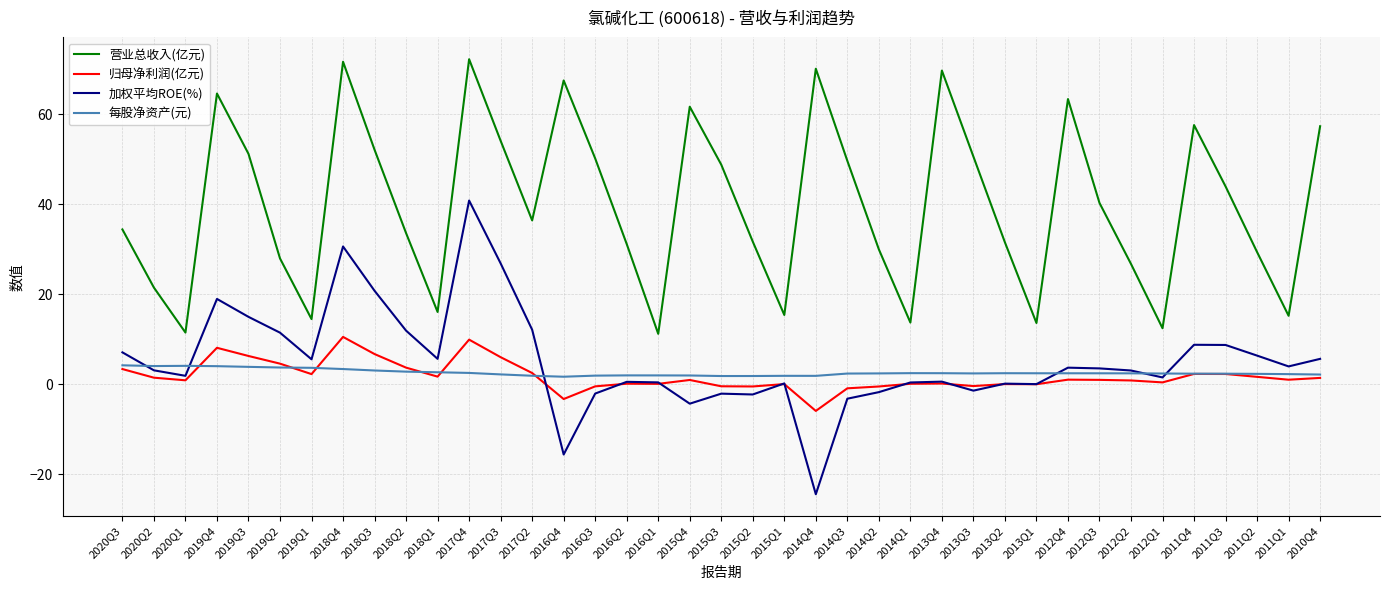

Where is the first local minimum for 加权平均ROE(%)?

2020Q1